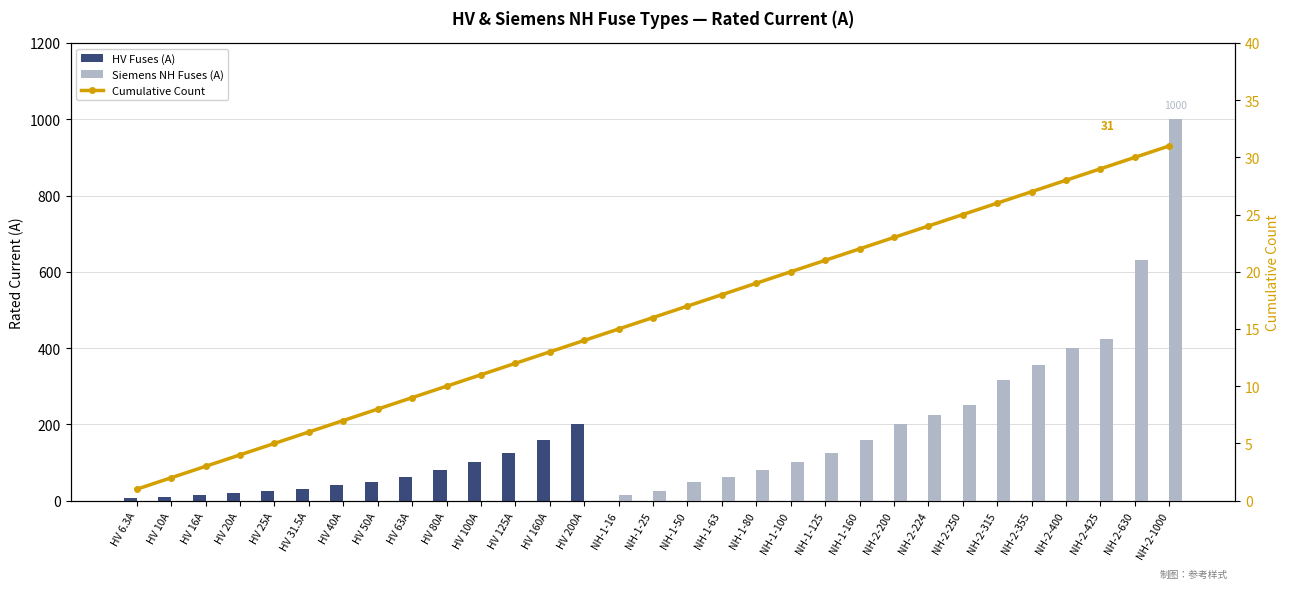

What is the difference between the Siemens NH Fuses (A) values at NH-1-25 and HV 100A?

25.0